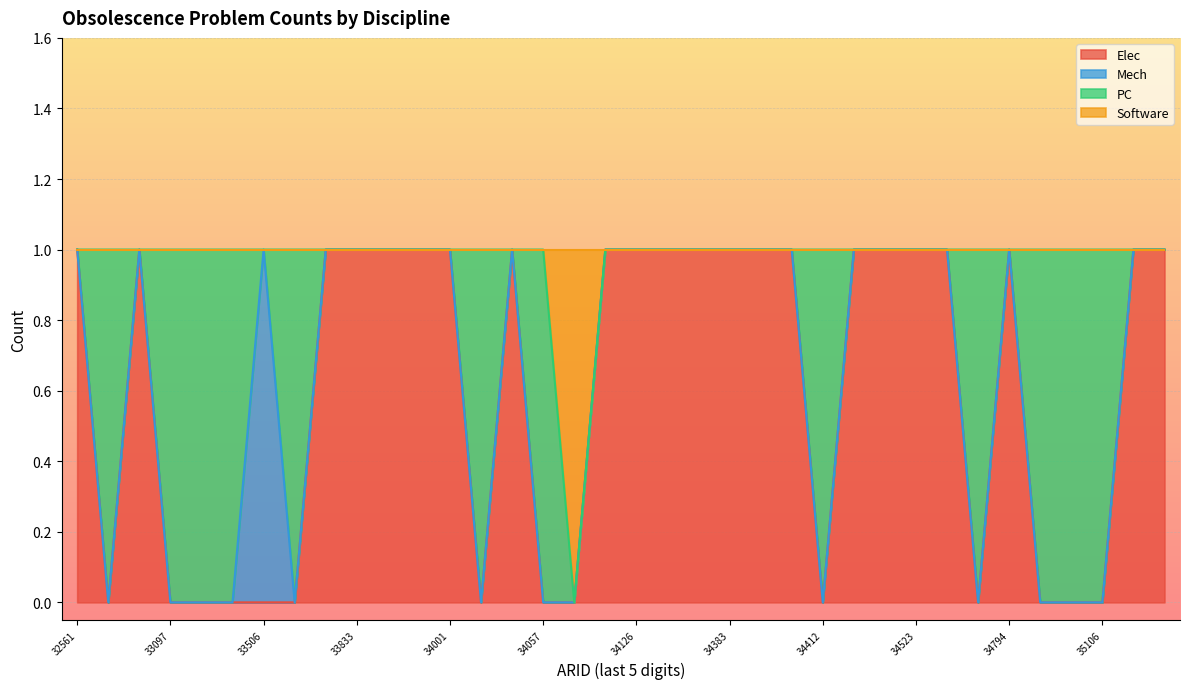

What is the difference between the highest and lowest values at 33097?

1